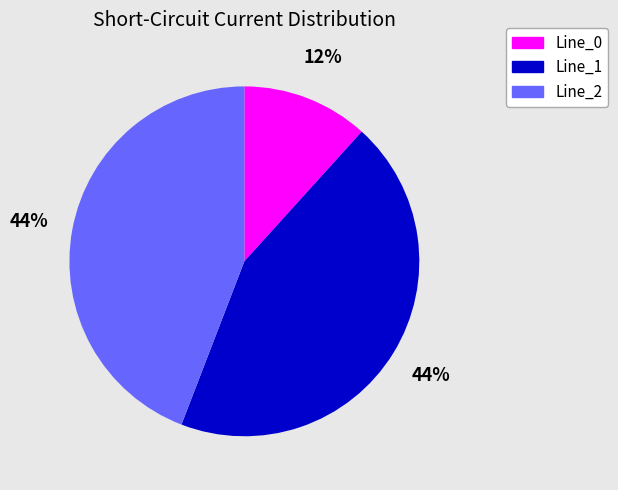

Combined, do Line_2 and Line_0 account for over 50%?

Yes